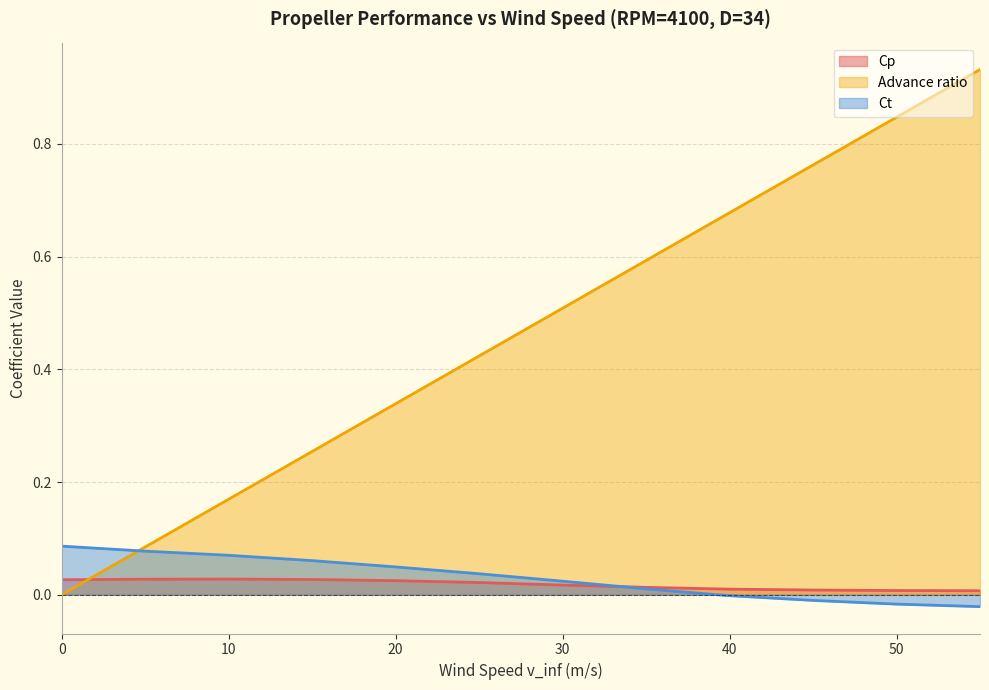

The Cp series shows 0.0 at 45. True or false?

True